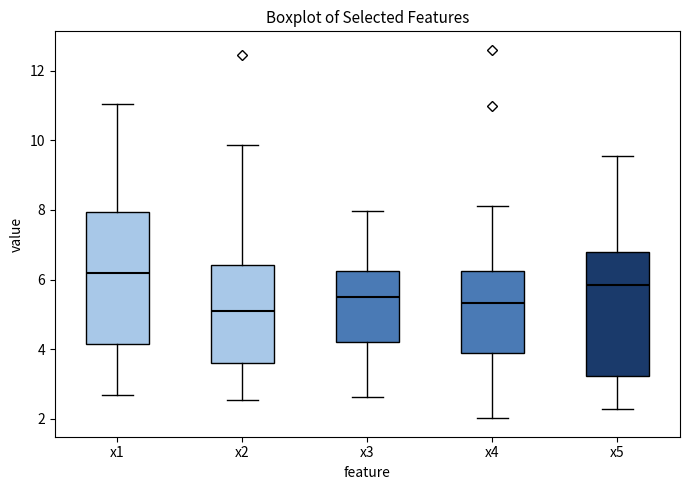

Where is the upper edge of the box for x1 on the y-axis? The values are not printed on the chart, so give them approximately, as read against the axis.

8.0